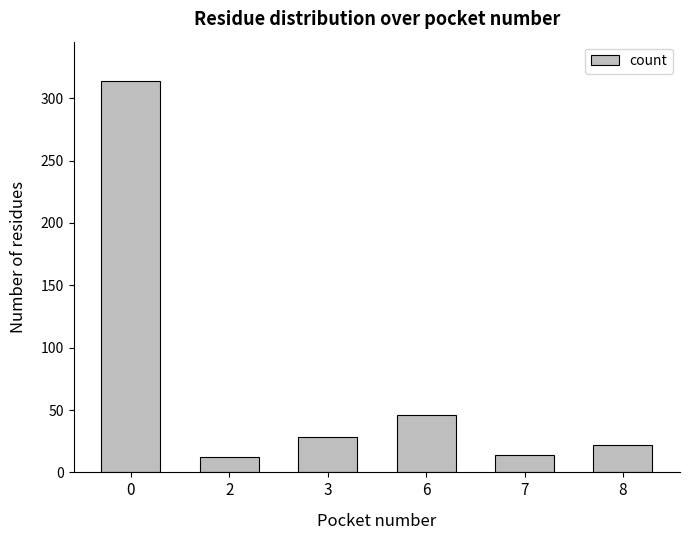

Does the chart contain any negative values?

No